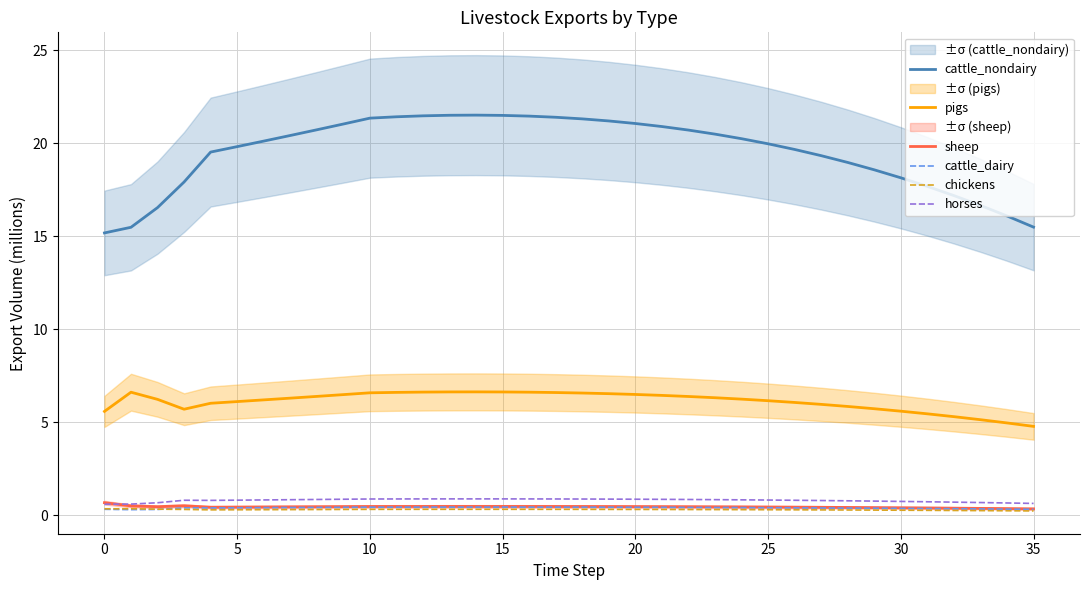

What is the highest value of the horses series?

0.9